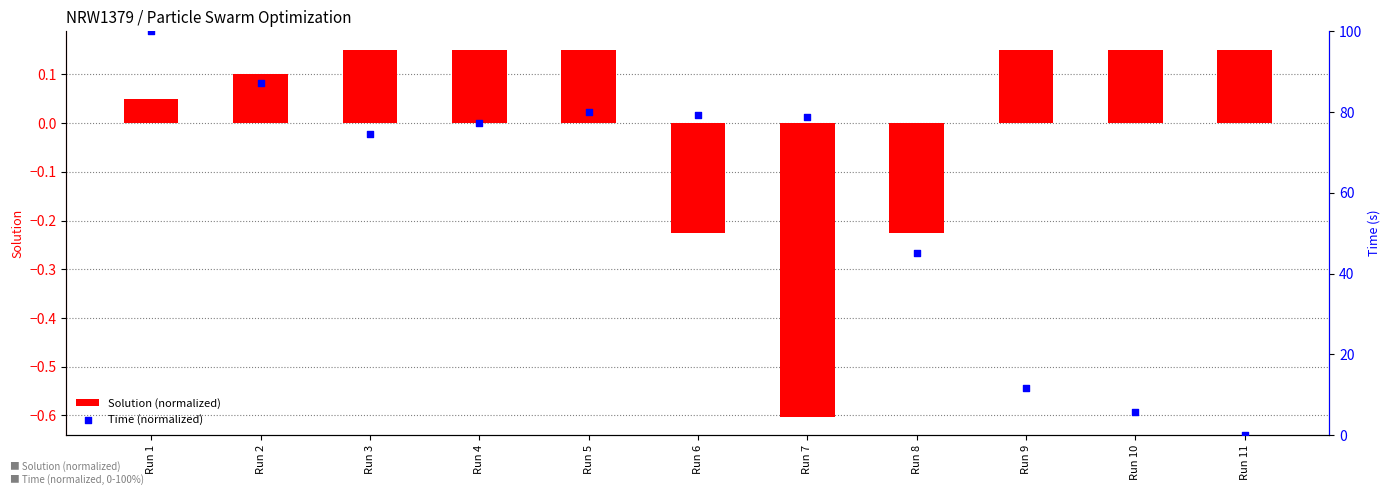

Which series reaches the minimum Y coordinate?

Solution (normalized)